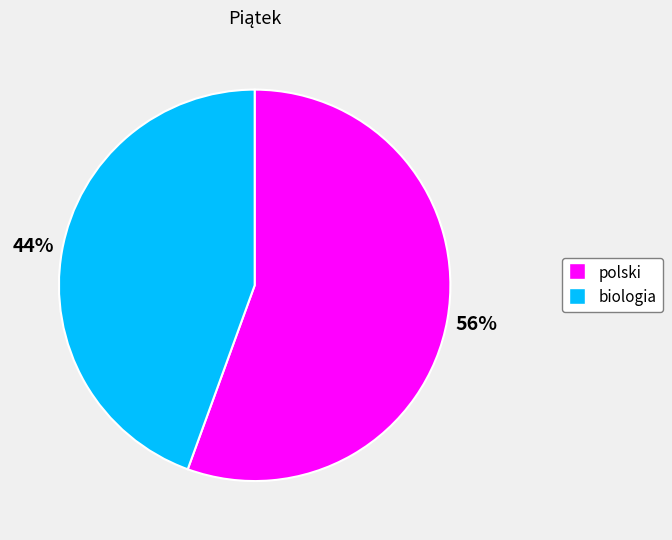

To the nearest percent, what percentage of the pie is polski?

56%